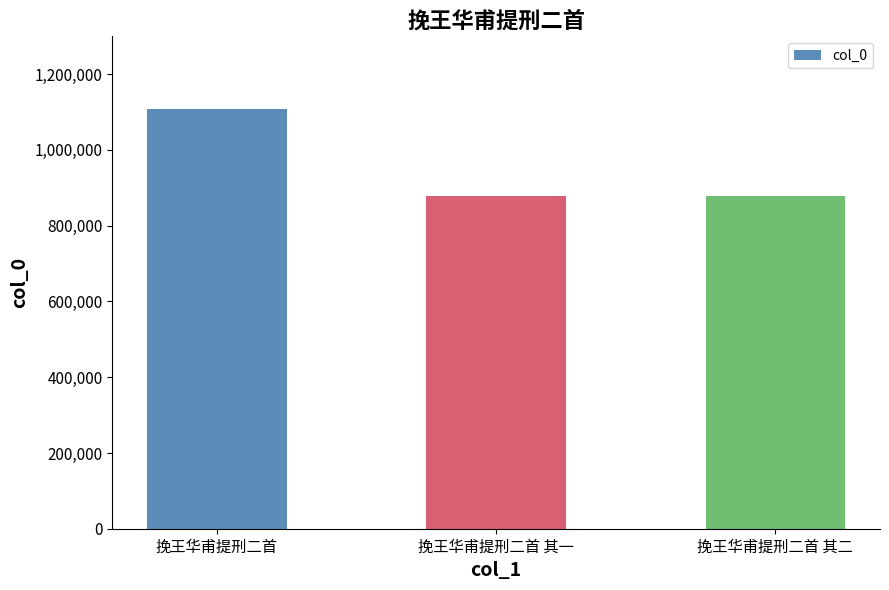

What is the change in value from 挽王华甫提刑二首 to 挽王华甫提刑二首 其二?

-230978